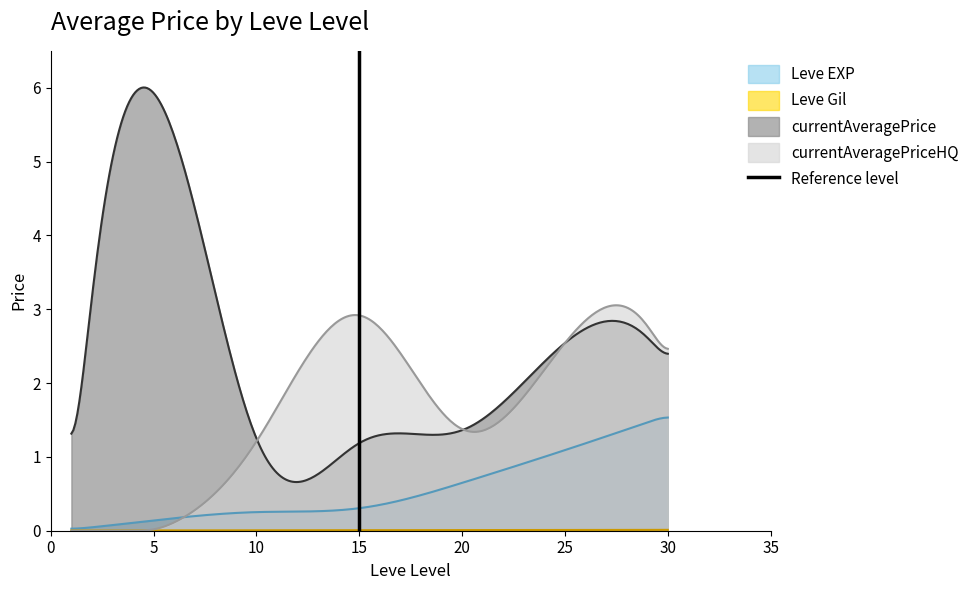

True or false: Leve EXP and currentAveragePrice cross at least once.

False